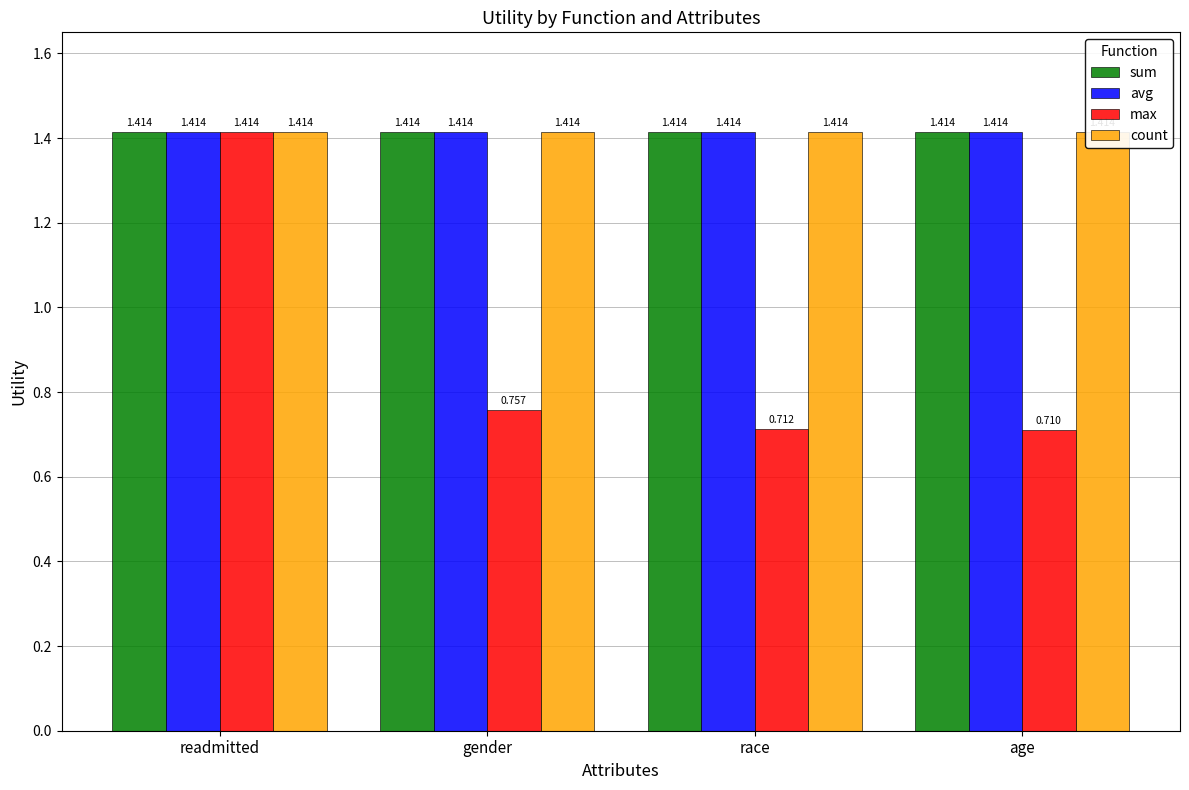

Rank the series at readmitted from highest to lowest value.

sum, avg, max, count